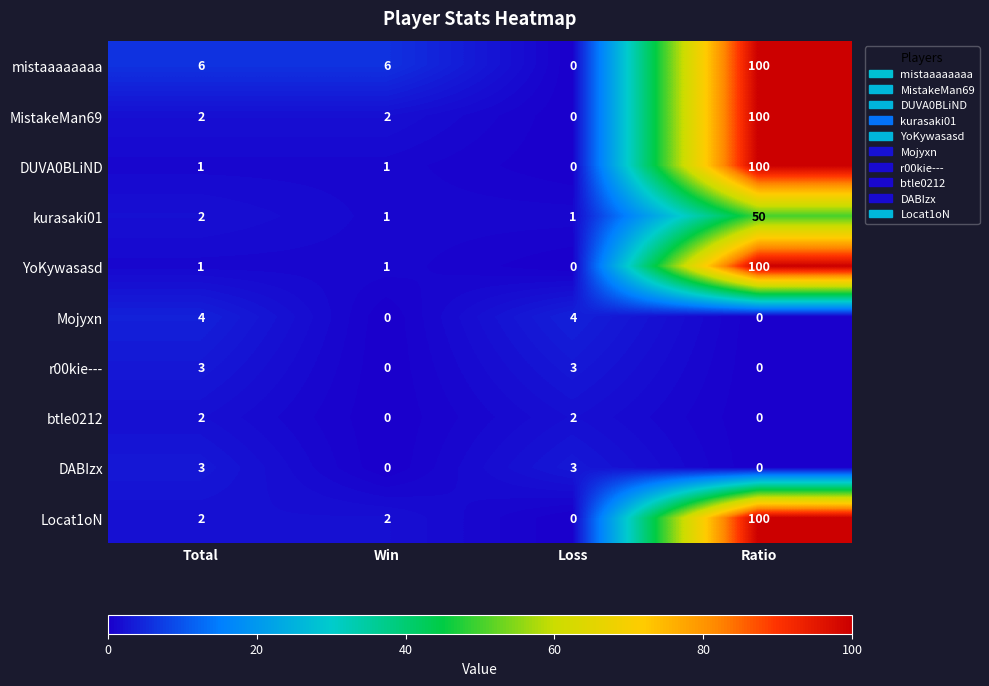

At which label does YoKywasasd reach its minimum?

Loss